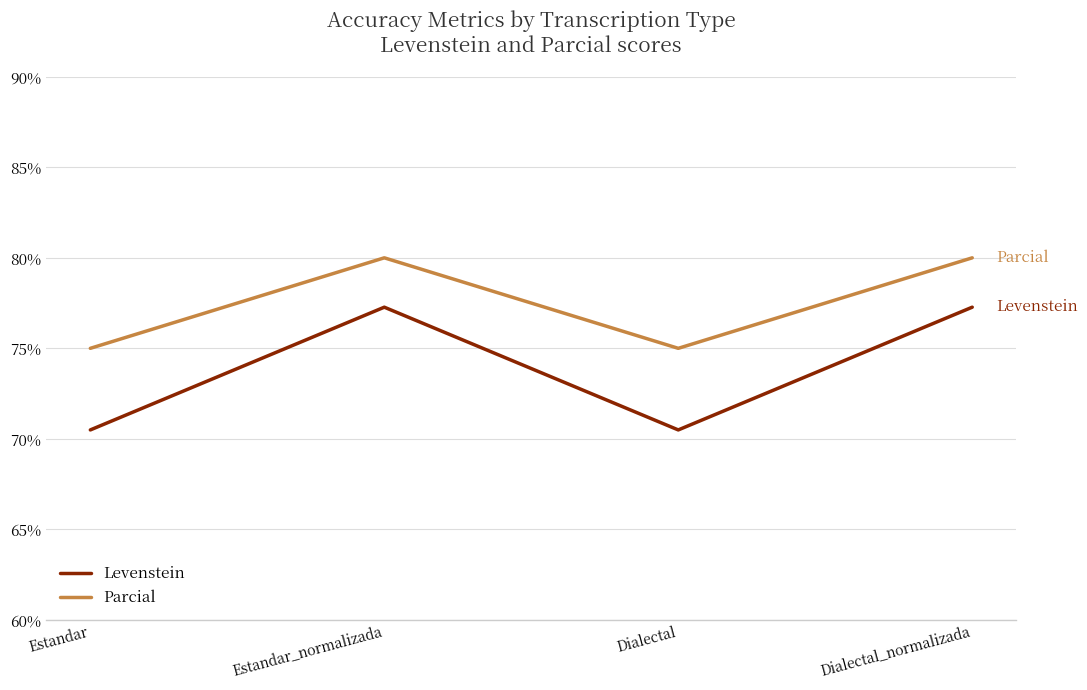

What is the total value across all series at Estandar_normalizada?

157.3